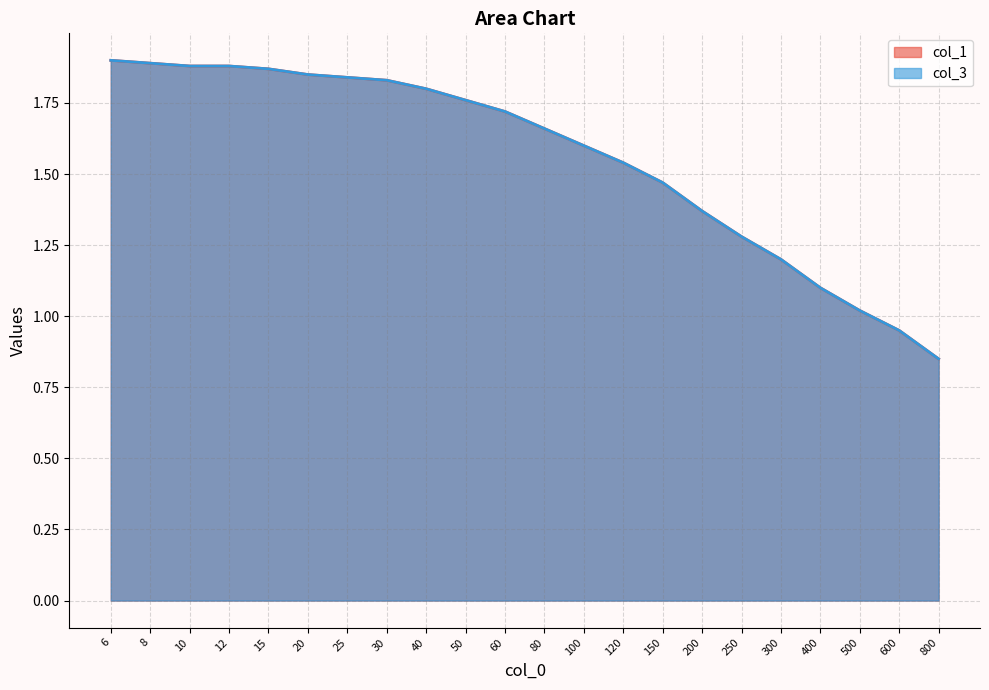

Is the value of col_3 at 30 greater than the value of col_1 at 8?

No